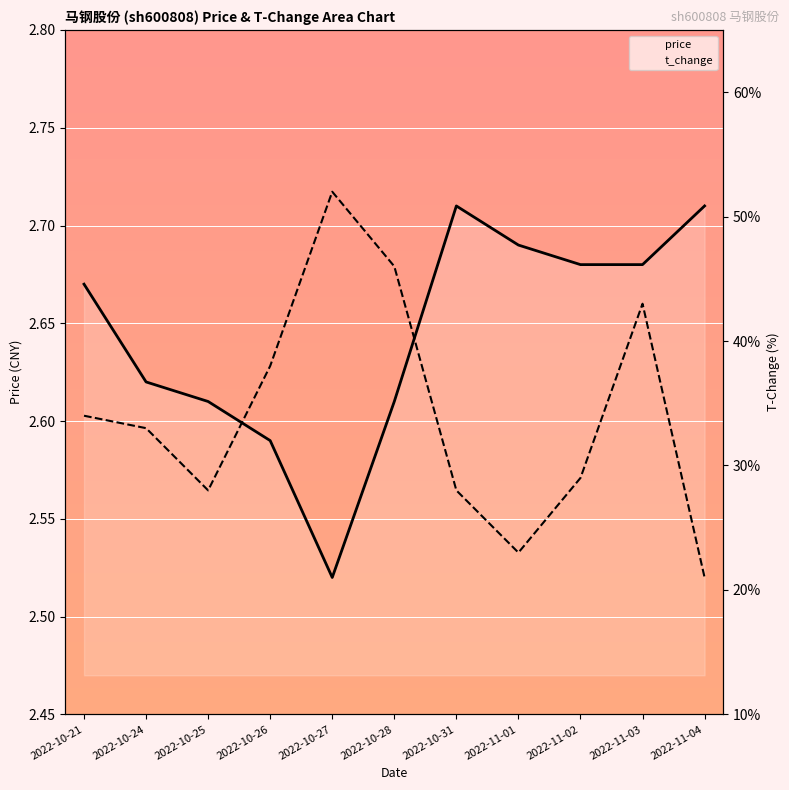

How many t_change values are between 0 and 1?

11